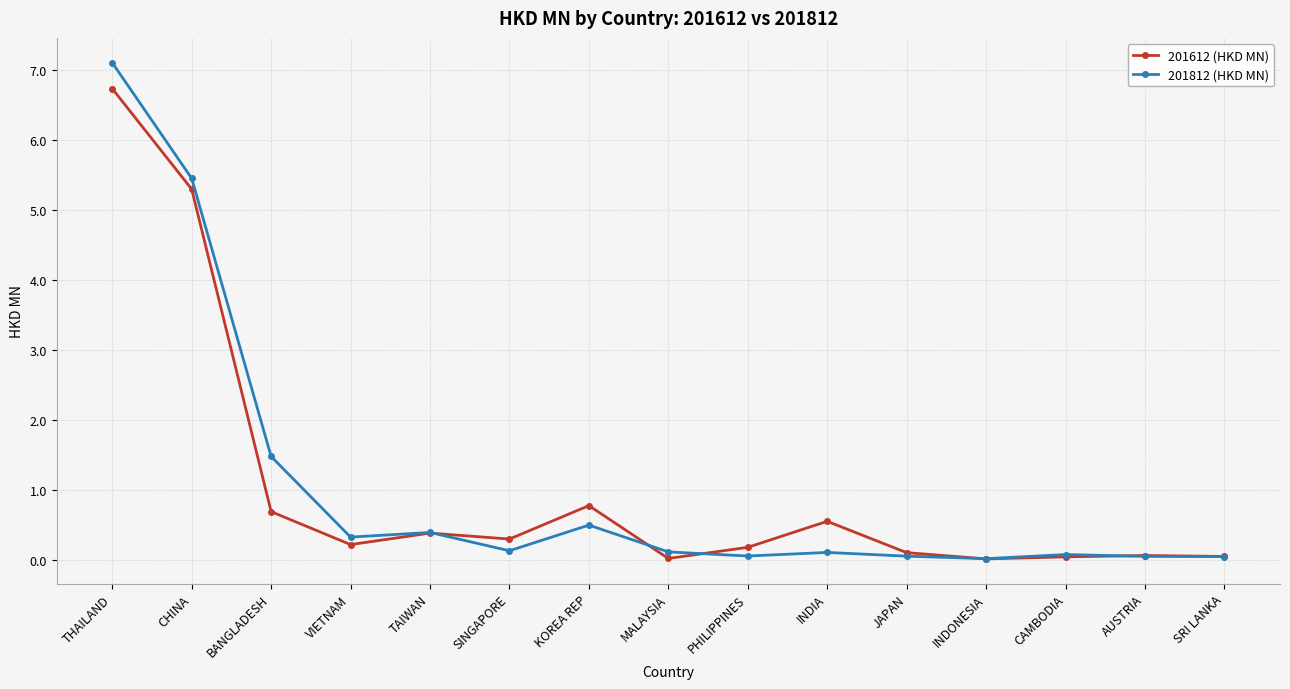

List the series in order of their peak value, highest first.

201812 (HKD MN), 201612 (HKD MN)